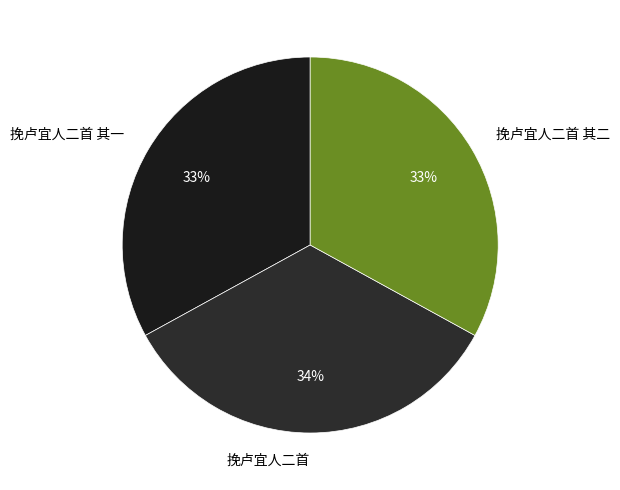

Combined, do 挽卢宜人二首 其一 and 挽卢宜人二首 account for over 50%?

Yes